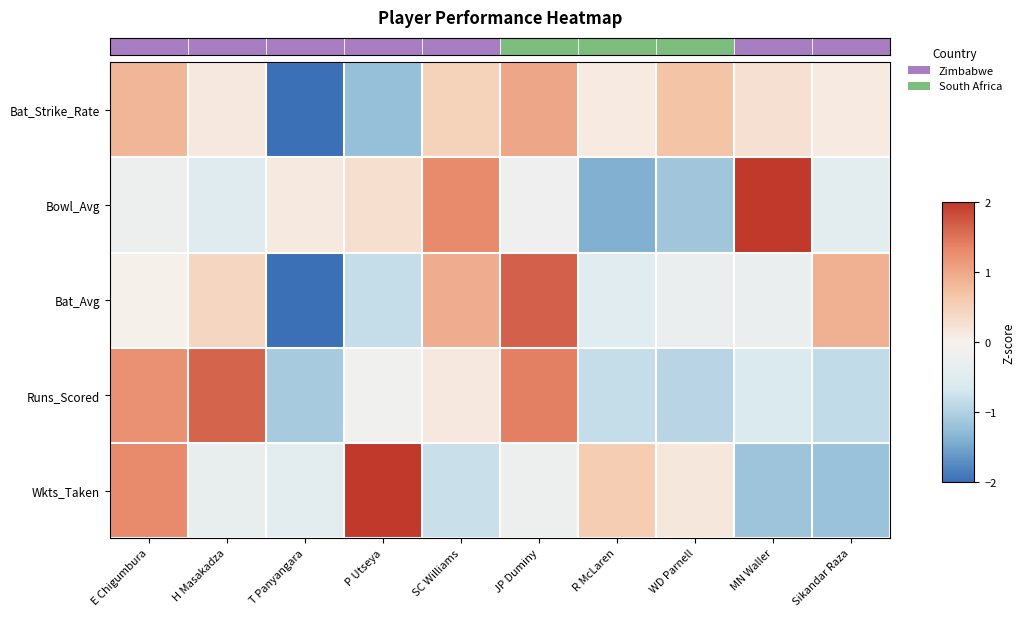

Between SC Williams and JP Duminy, which is larger?

JP Duminy